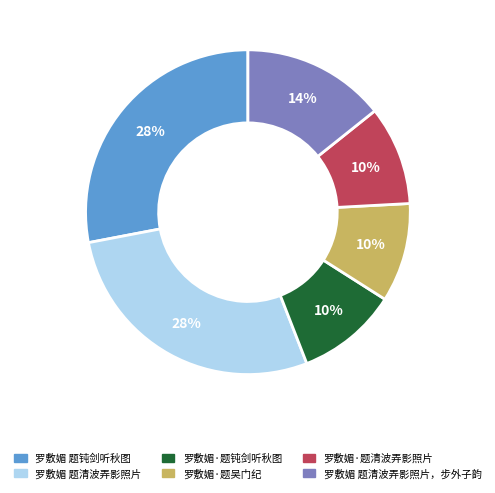

Is there a majority slice in this chart?

No